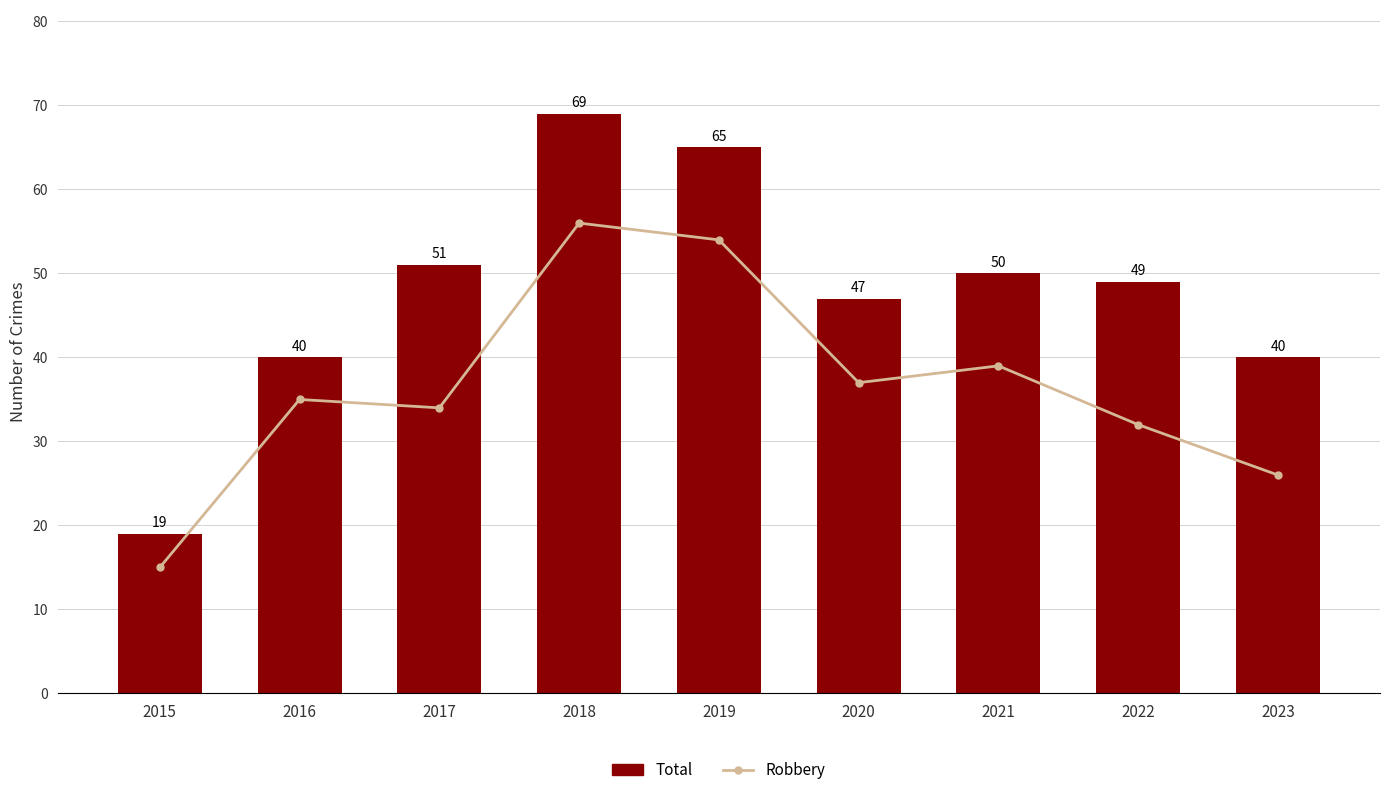

Which series has the largest total across all categories?

Total